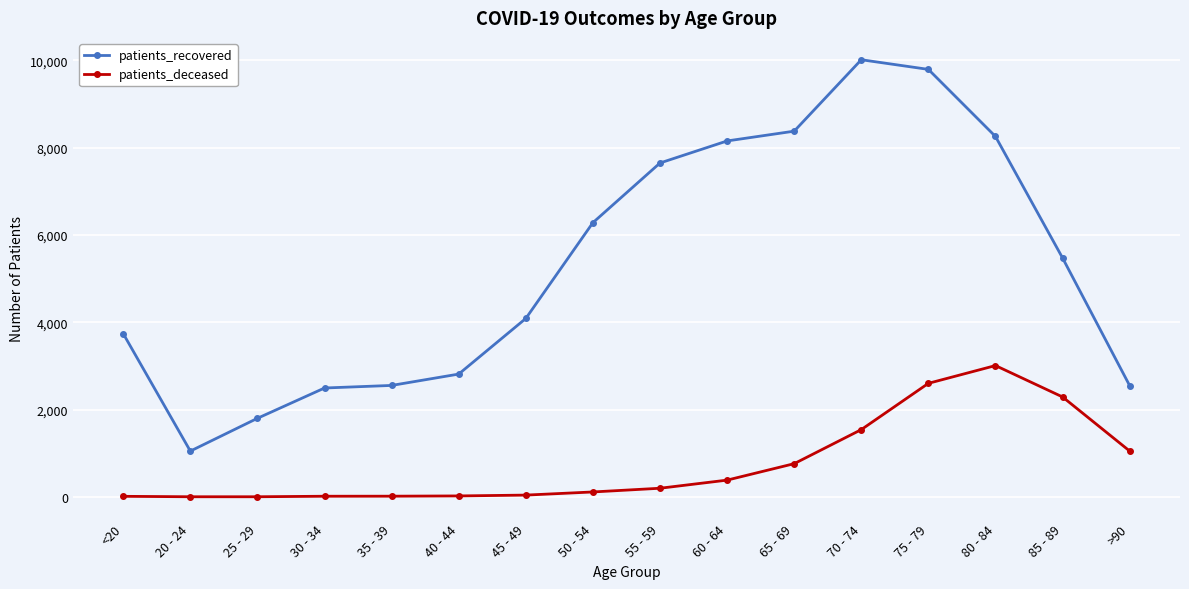

What are all the series names shown in the legend?

patients_recovered, patients_deceased